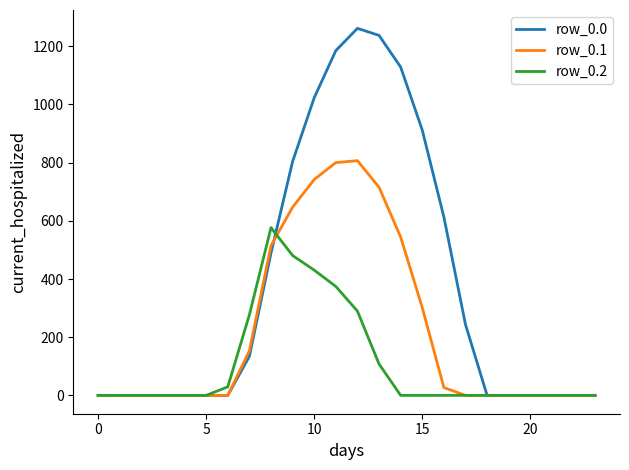

How many values in the row_0.2 series exceed 0?

8